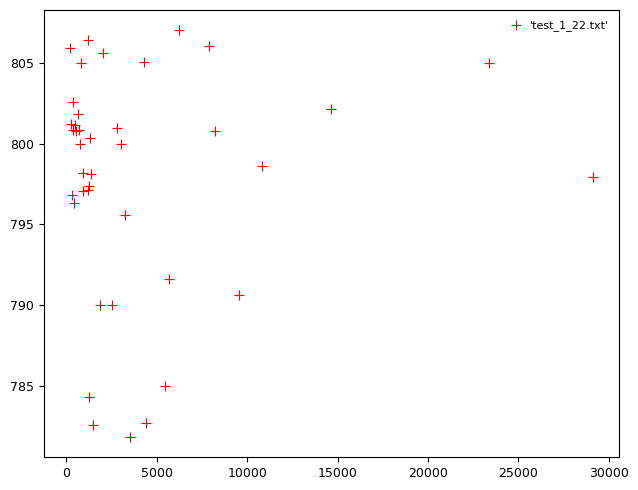

What Y value in the scatter plot is closest to 794?

795.5